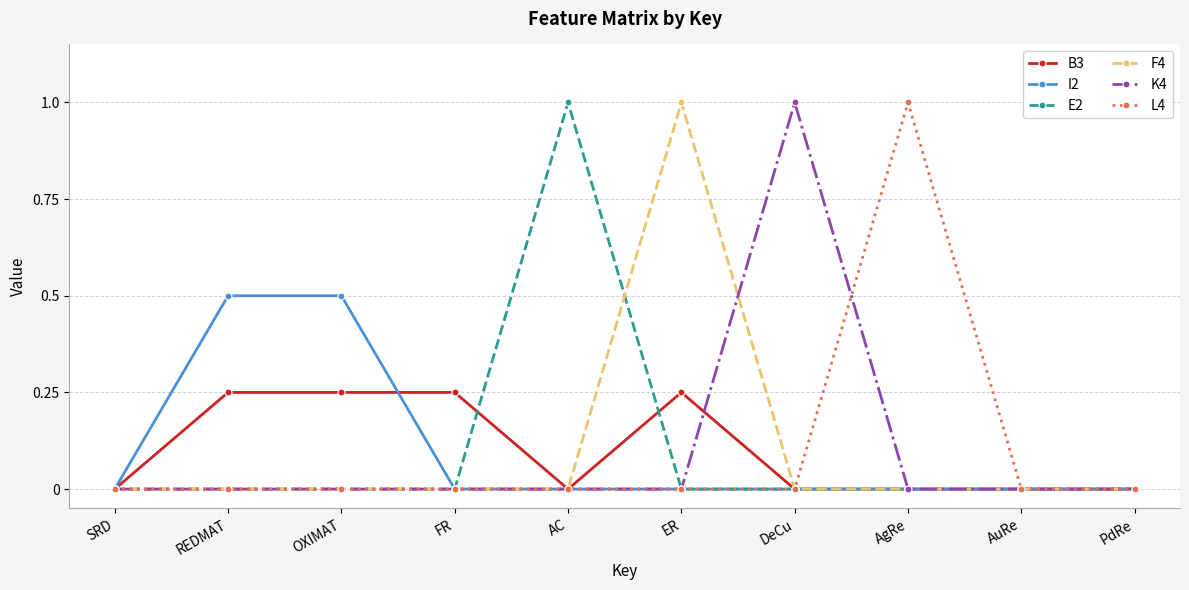

What is the difference between the maximum and minimum values in the L4 series?

1.0